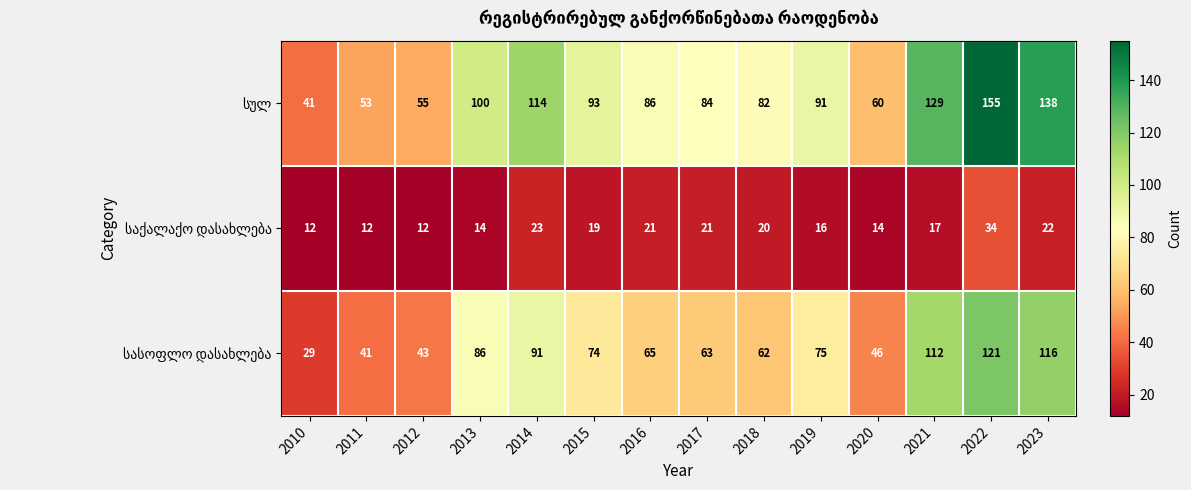

At how many categories does at least one series exceed 33?

14